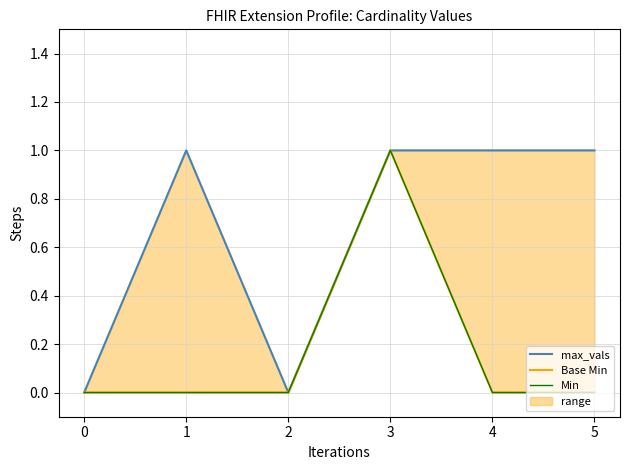

What is the difference between the maximum and minimum values in the max_vals series?

1